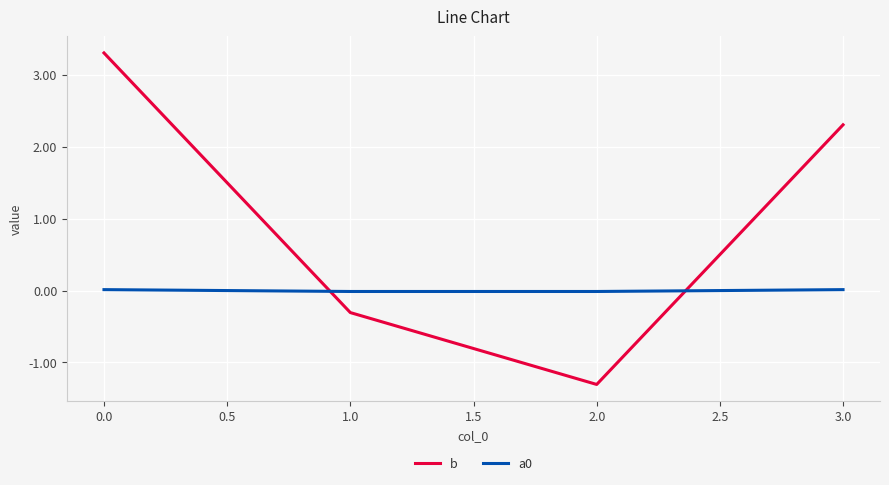

What is the greatest value displayed?

3.3